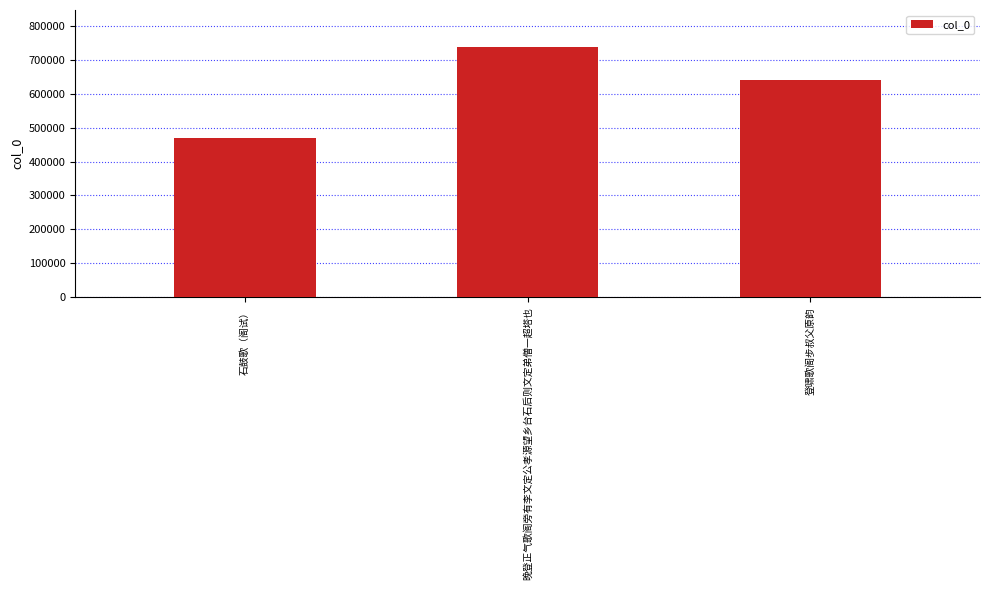

Which category has the highest value across all series?

晚登正气歌阁旁有李文定公孝源望乡台石后则文定弟僧一超塔也